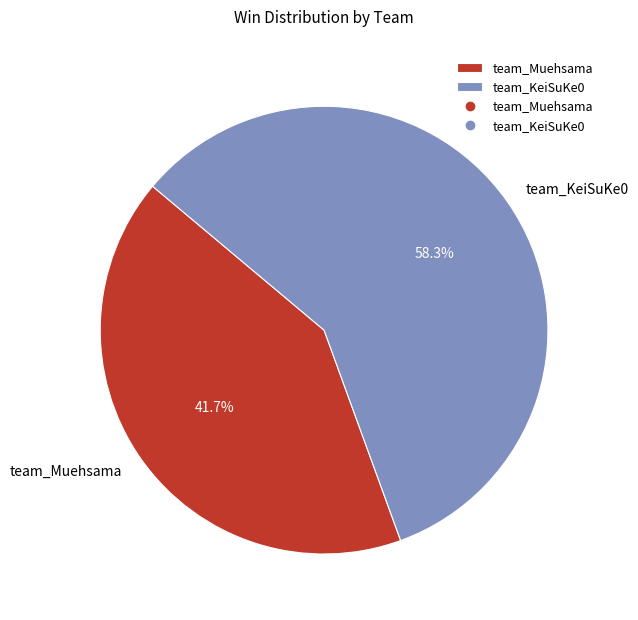

Between team_Muehsama and team_KeiSuKe0, which is larger?

team_KeiSuKe0